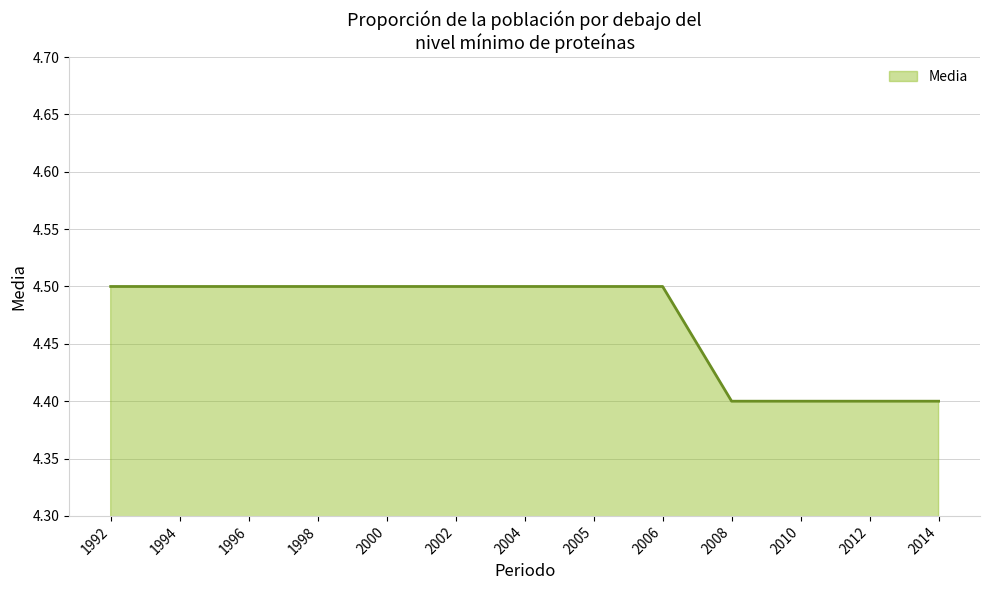

Which has a higher value, 1996 or 2010?

1996